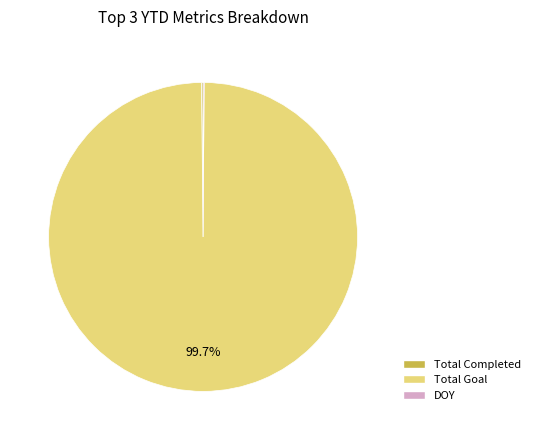

Is there any slice that represents more than half of the pie?

Yes